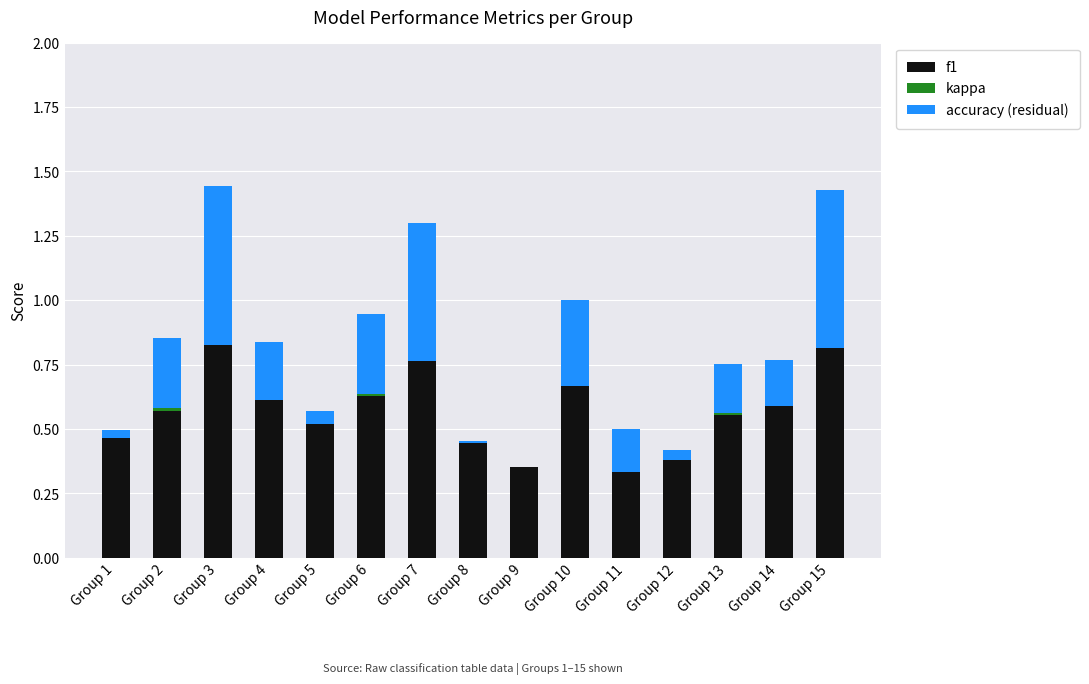

At how many categories does at least one series exceed 0?

15